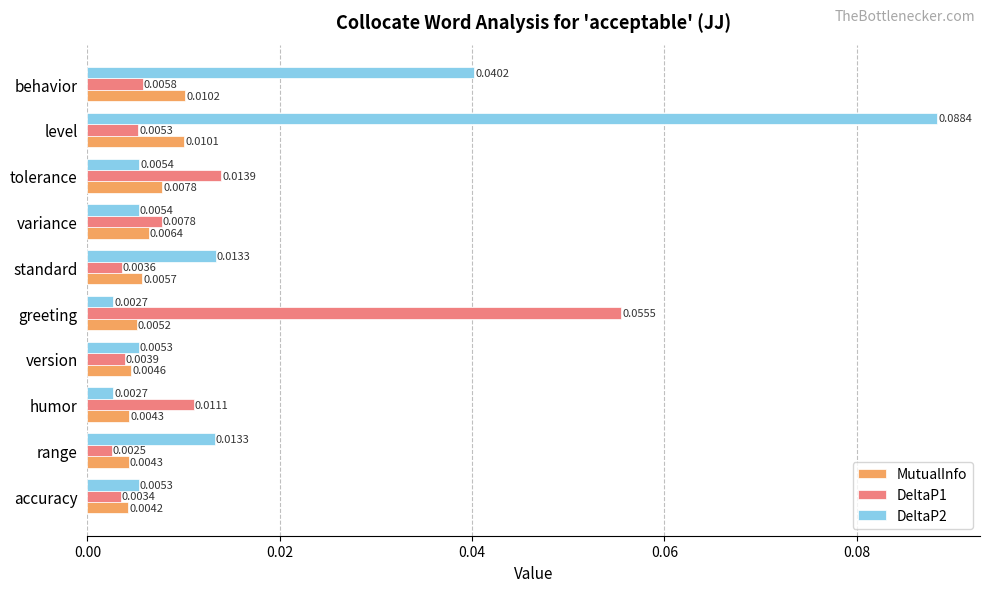

Rank the series by their maximum value, from highest to lowest.

DeltaP2, DeltaP1, MutualInfo